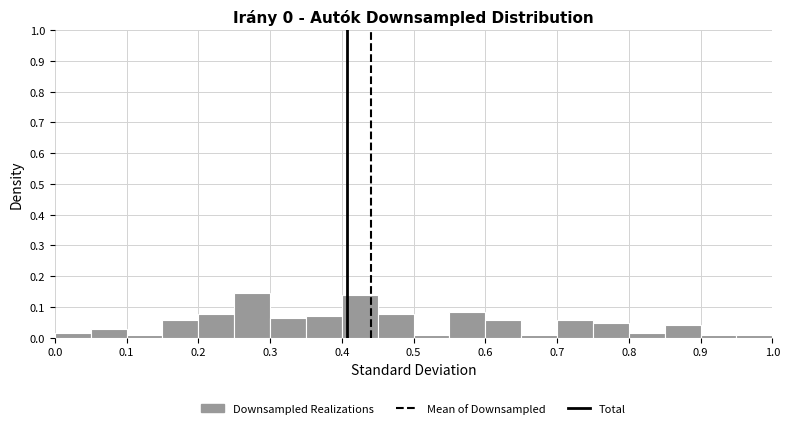

Reading left to right, transcribe this chart: for each bar, give the range it covers on the x-axis and its height. The values are not printed on the chart, so give them approximately, as read against the axis.

0.00 to 0.05: 0.01
0.05 to 0.10: 0.03
0.10 to 0.15: under 0.01
0.15 to 0.20: 0.06
0.20 to 0.25: 0.08
0.25 to 0.30: 0.15
0.30 to 0.35: 0.06
0.35 to 0.40: 0.07
0.40 to 0.45: 0.14
0.45 to 0.50: 0.08
0.50 to 0.55: under 0.01
0.55 to 0.60: 0.08
0.60 to 0.65: 0.06
0.65 to 0.70: under 0.01
0.70 to 0.75: 0.06
0.75 to 0.80: 0.05
0.80 to 0.85: 0.01
0.85 to 0.90: 0.04
0.90 to 0.95: under 0.01
0.95 to 1.00: under 0.01